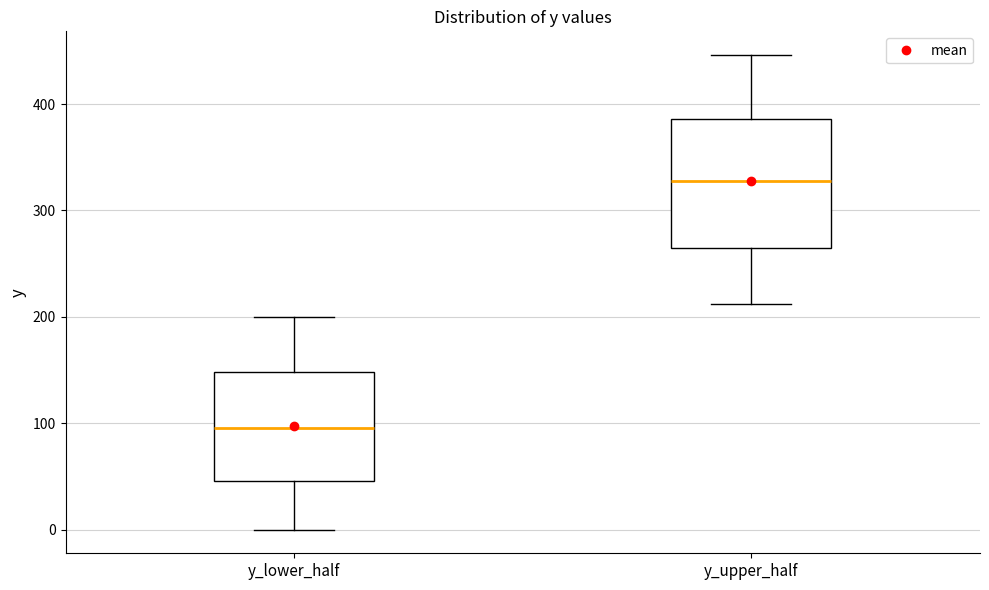

Comparing the boxes themselves (not the whiskers), which one is the tallest?

y_upper_half